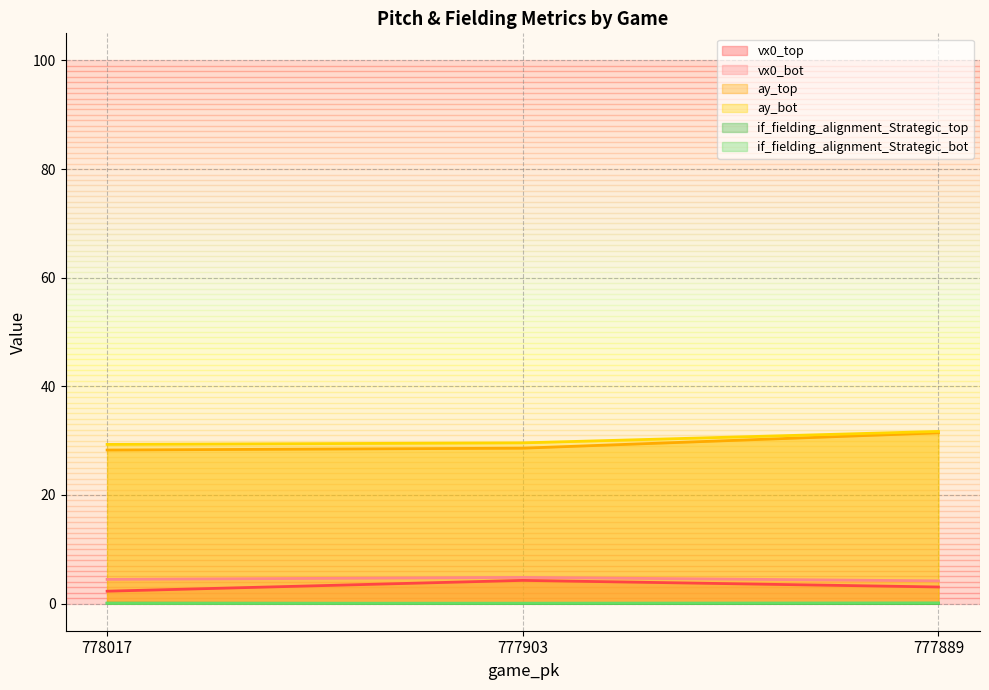

The value of vx0_top at 777889 is 3.1. True or false?

True